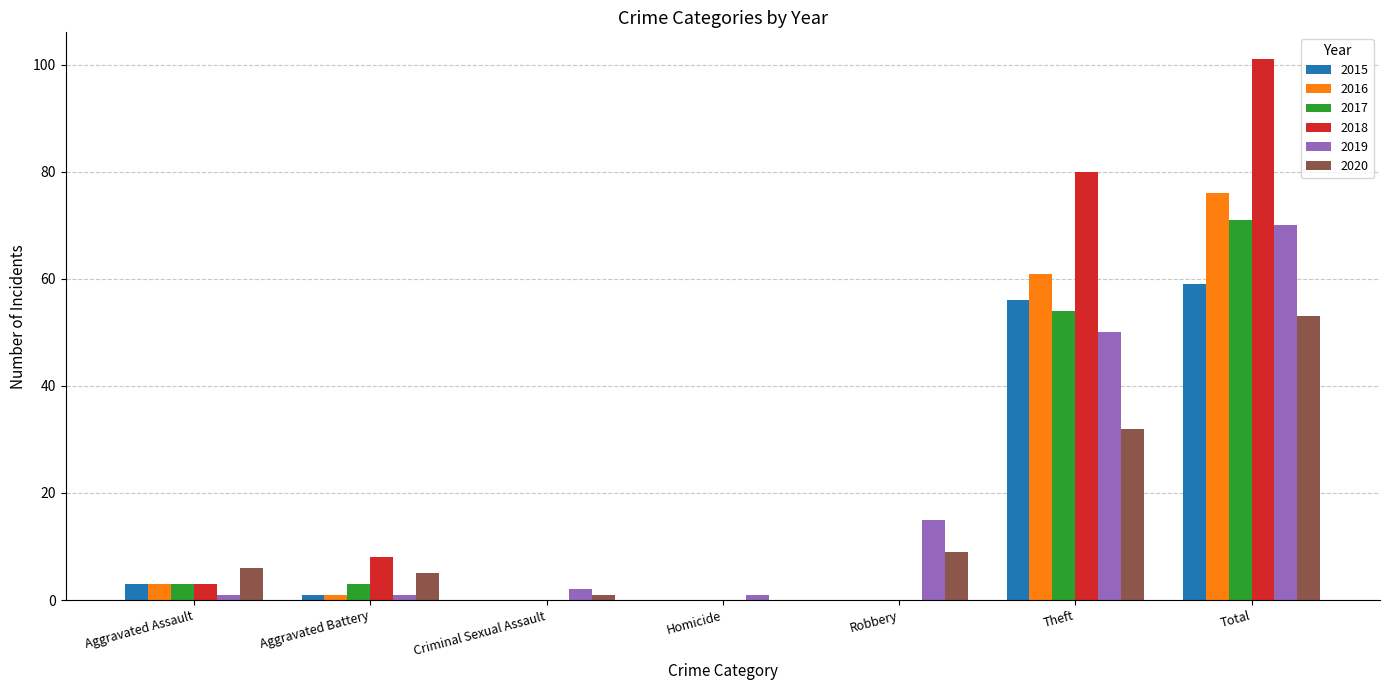

How many values in 2020 are above zero?

6